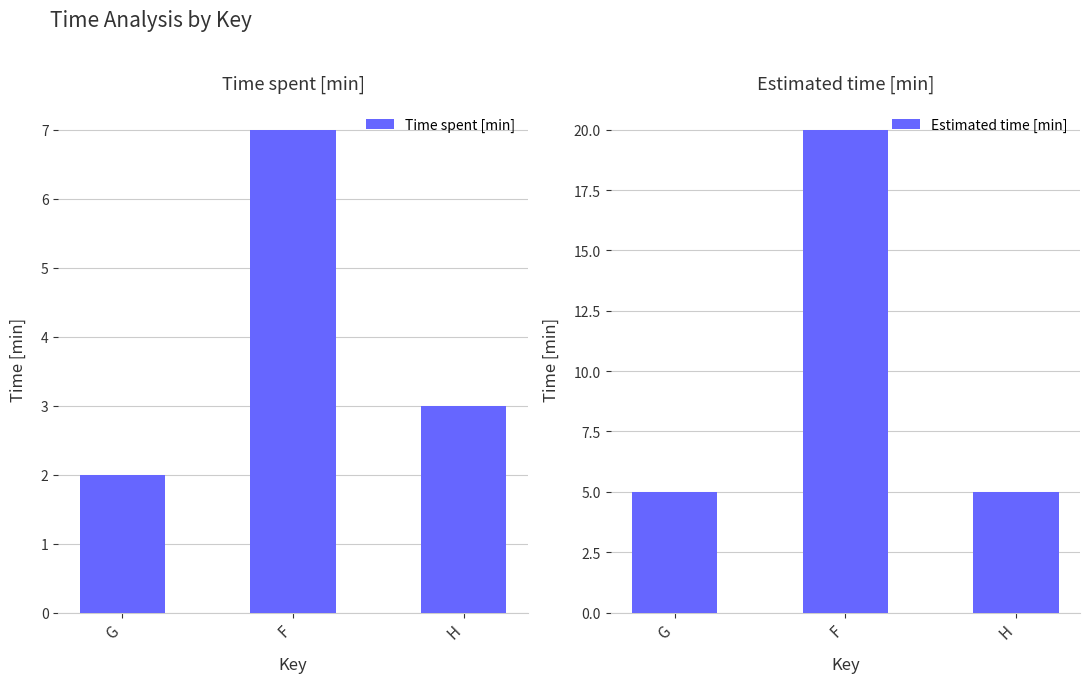

How many distinct data groups are displayed?

2